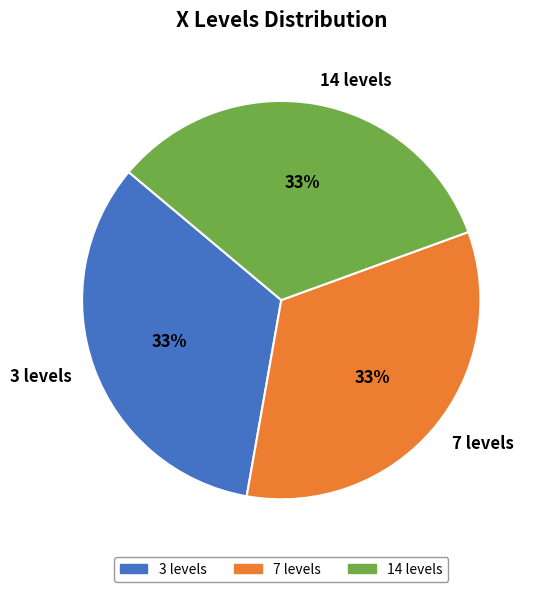

To the nearest percent, what portion does 14 levels represent?

33%